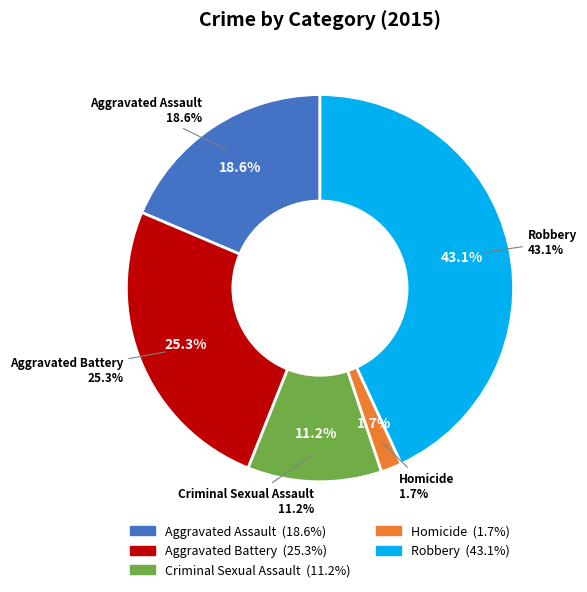

Rank the categories by value from highest to lowest.

Robbery, Aggravated Battery, Aggravated Assault, Criminal Sexual Assault, Homicide